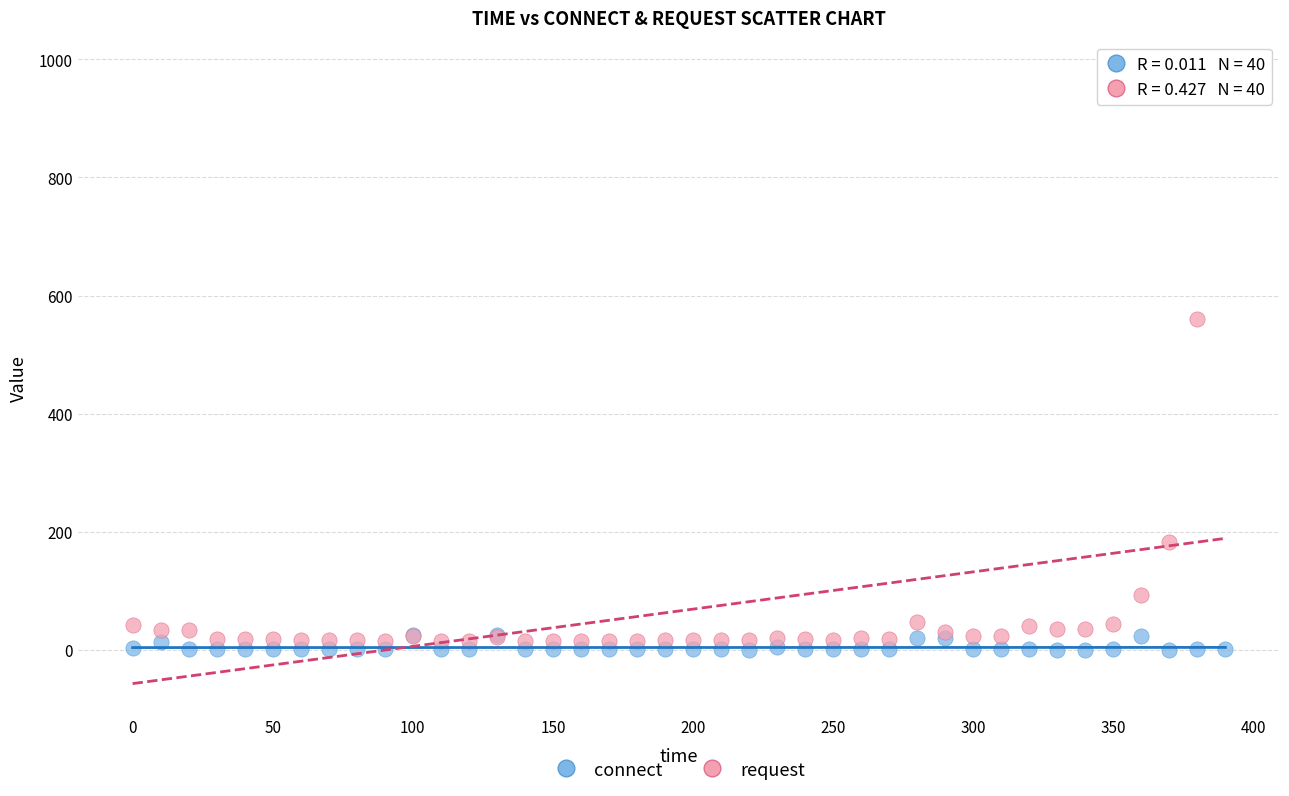

In the request series, what Y value is closest to 497?

560.3